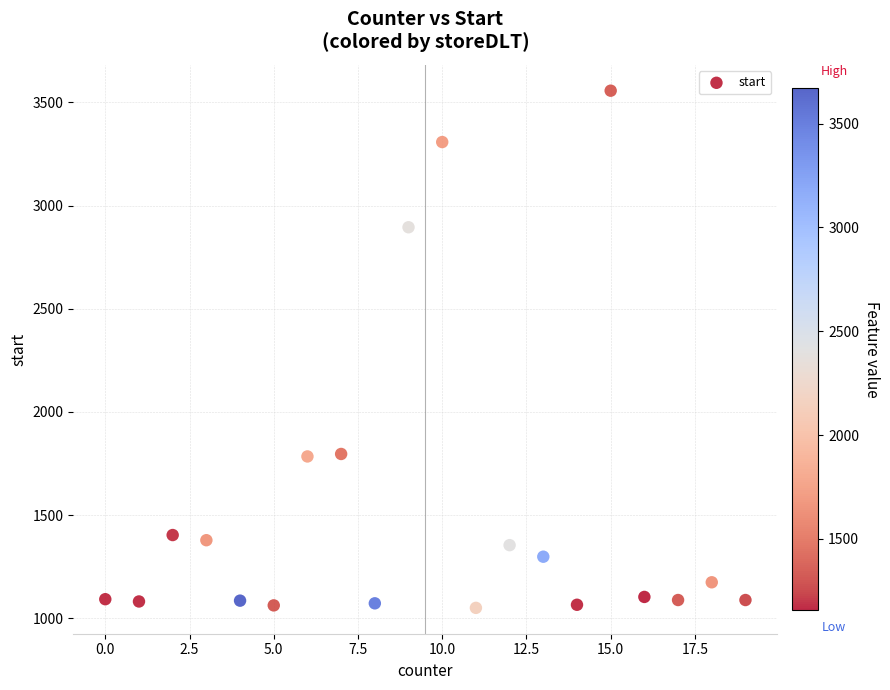

What is the range of X values (max minus min)?

19